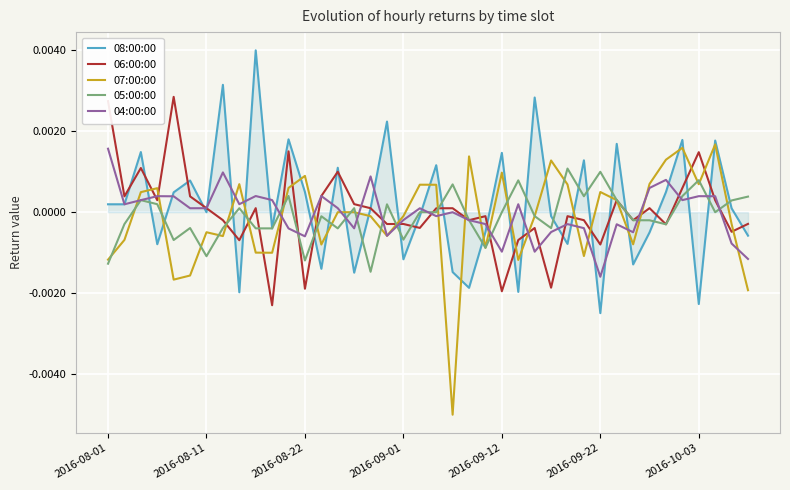

In 08:00:00, how many points are lower than both neighbors (excluding endpoints)?

13